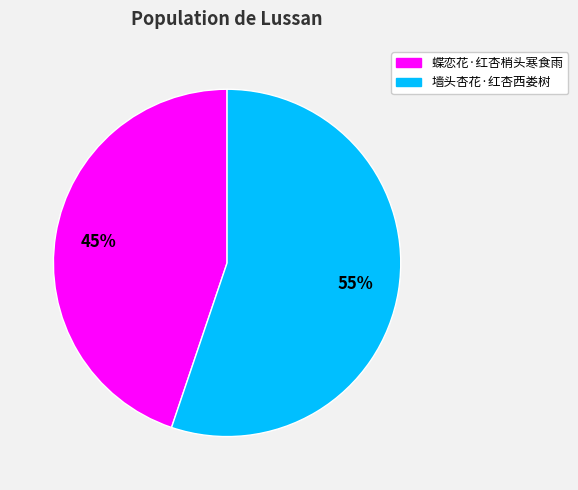

What percentage is the 蝶恋花·红杏梢头寒食雨 slice, to the nearest percent?

45%